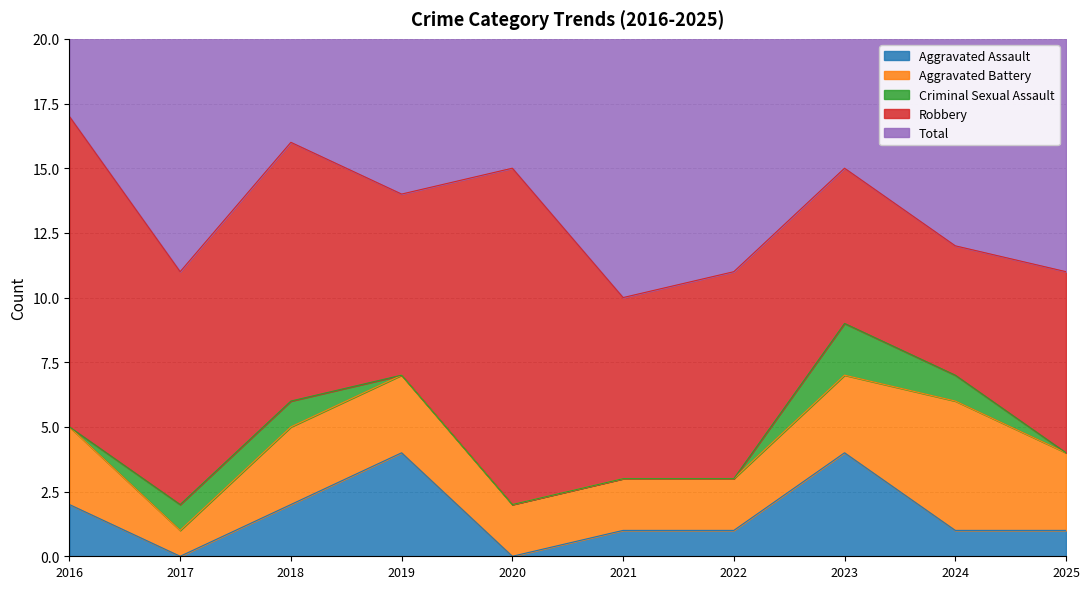

True or false: Aggravated Assault and Robbery cross at least once.

False